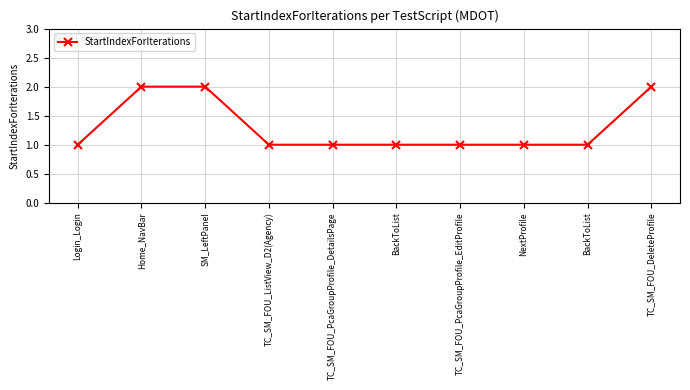

Is this an area chart (filled region under the line)?

No